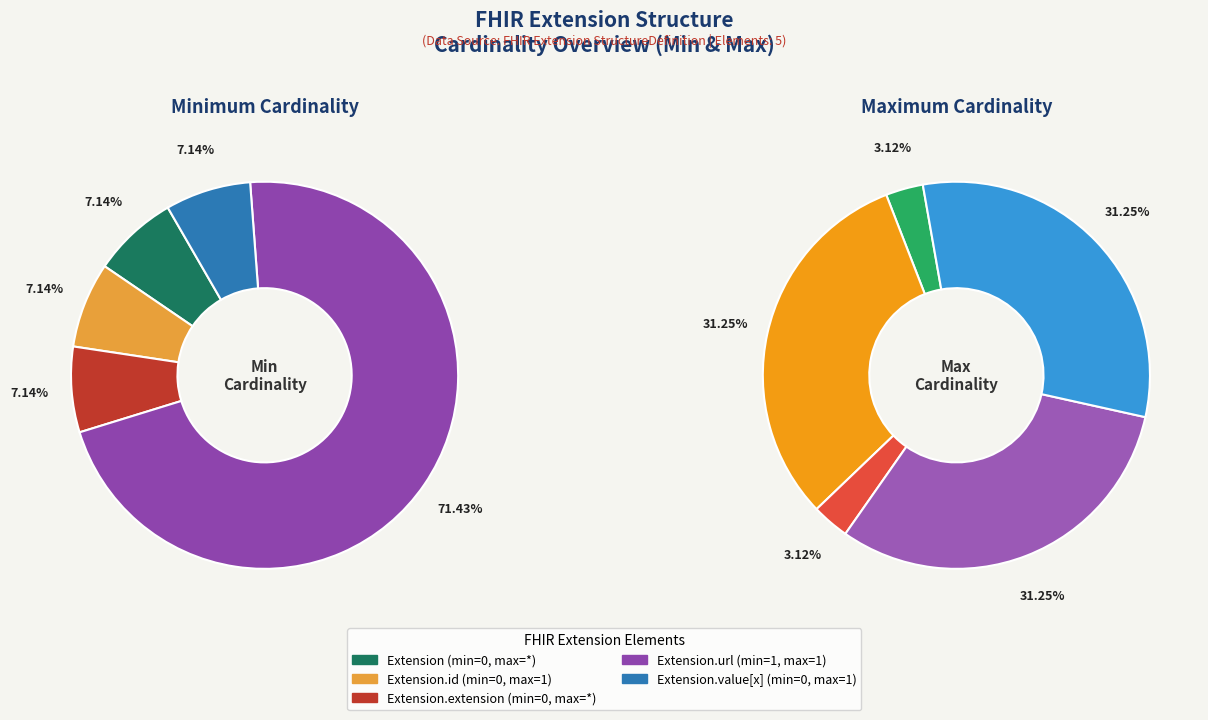

Count the number of slices in the pie.

5